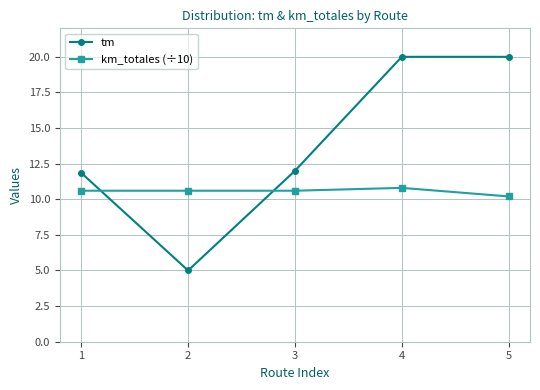

The tm series shows 11.4 at 5. True or false?

False